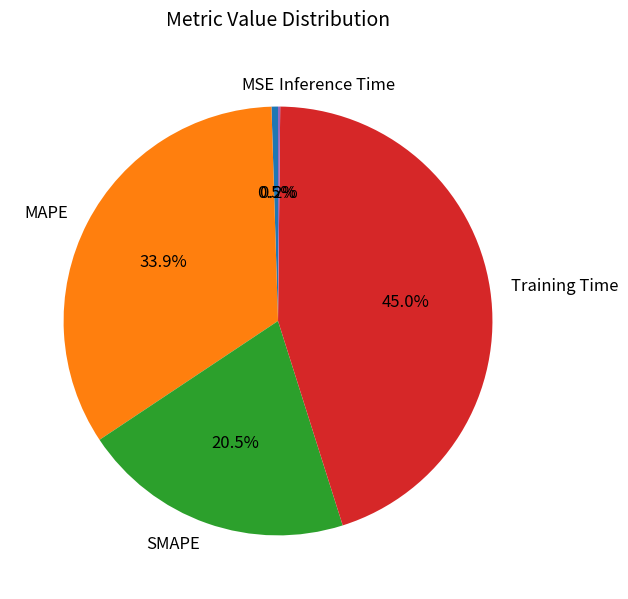

What is the largest slice in the pie chart?

Training Time